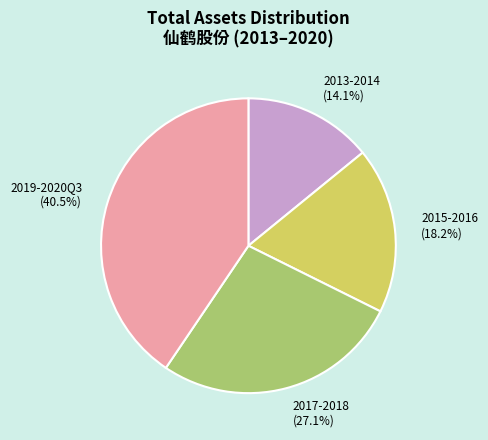

Which category has the smallest portion of the pie?

2013-2014 (14.1%)